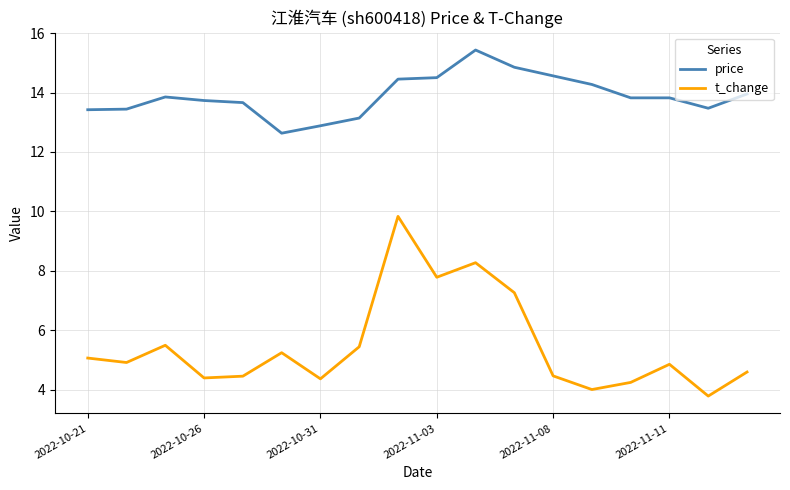

Rank the series by their average value, from lowest to highest.

t_change, price